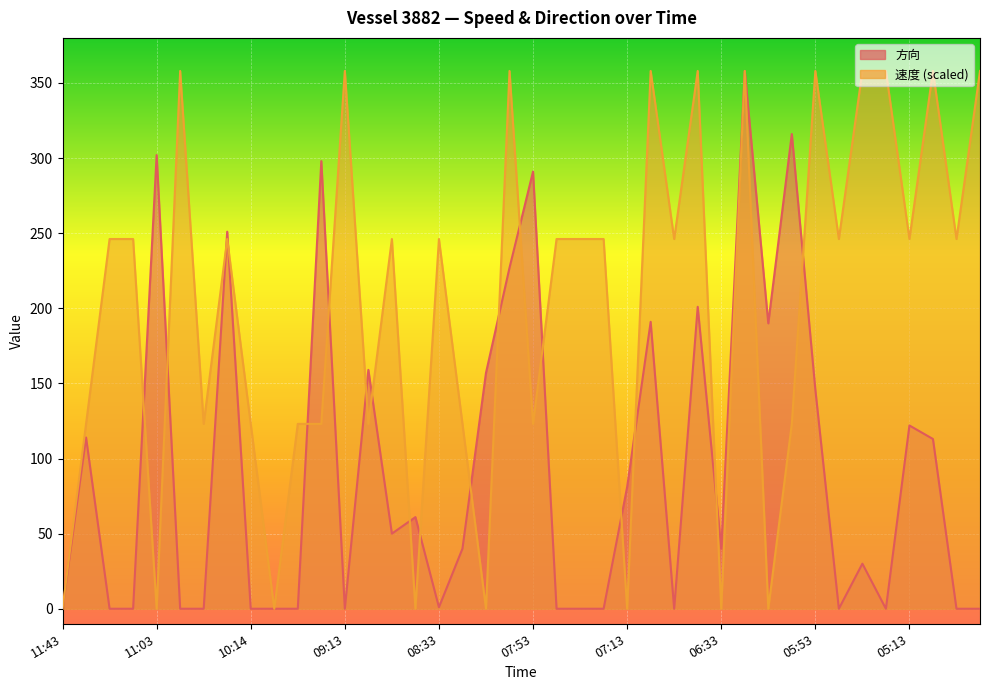

Which series ends up on top after the final intersection of 速度 and 方向?

速度